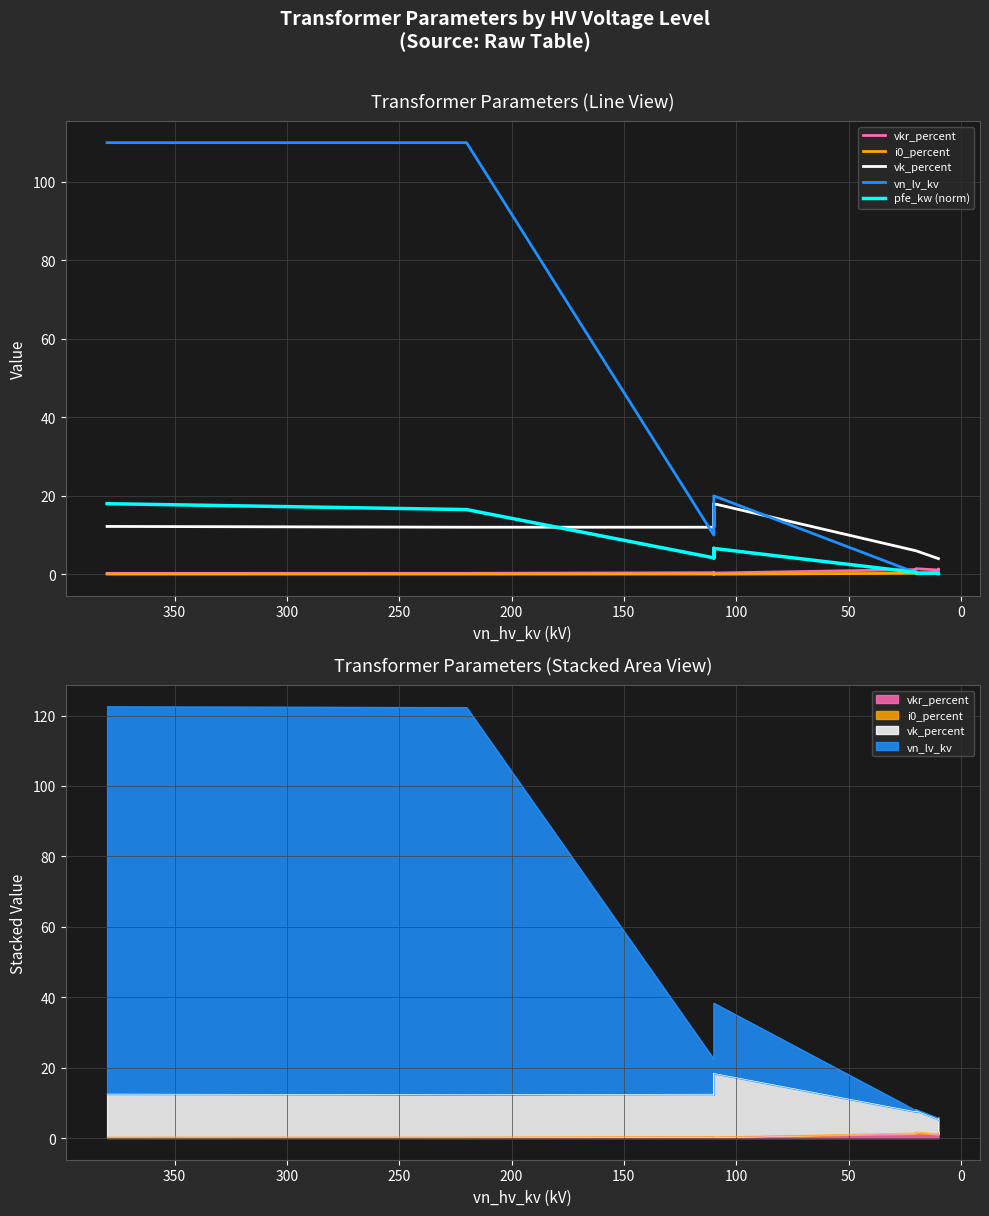

Is this an area chart (filled region under the line)?

No